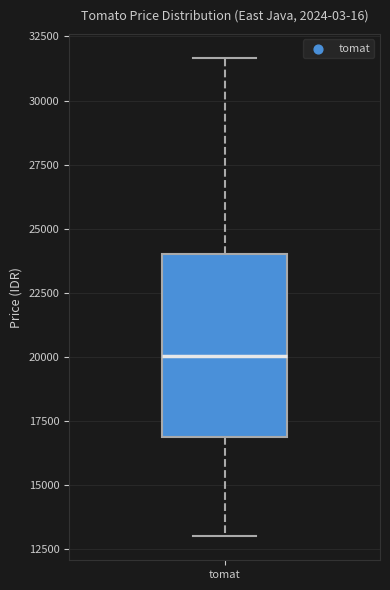

Transcribe this box plot: give where the median line is, the range the box spans, and where the two whiskers end, as read against the y-axis. The values are not printed on the chart, so give them approximately, as read against the axis.

median 20000, box 17000 to 24000, whiskers 13000 to 31500